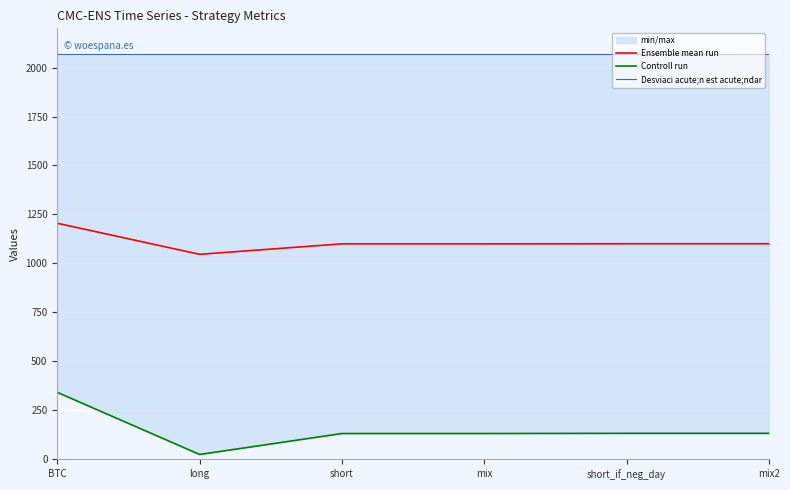

Where is Desviaci acute;n est acute;ndar nearest to the value 2068?

BTC